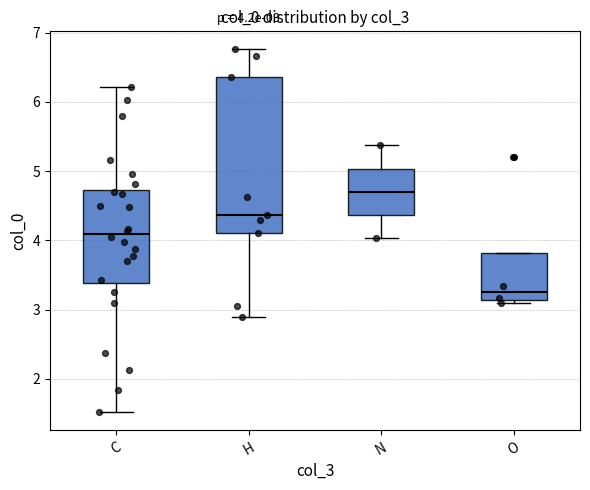

Which box's median line is the highest?

N